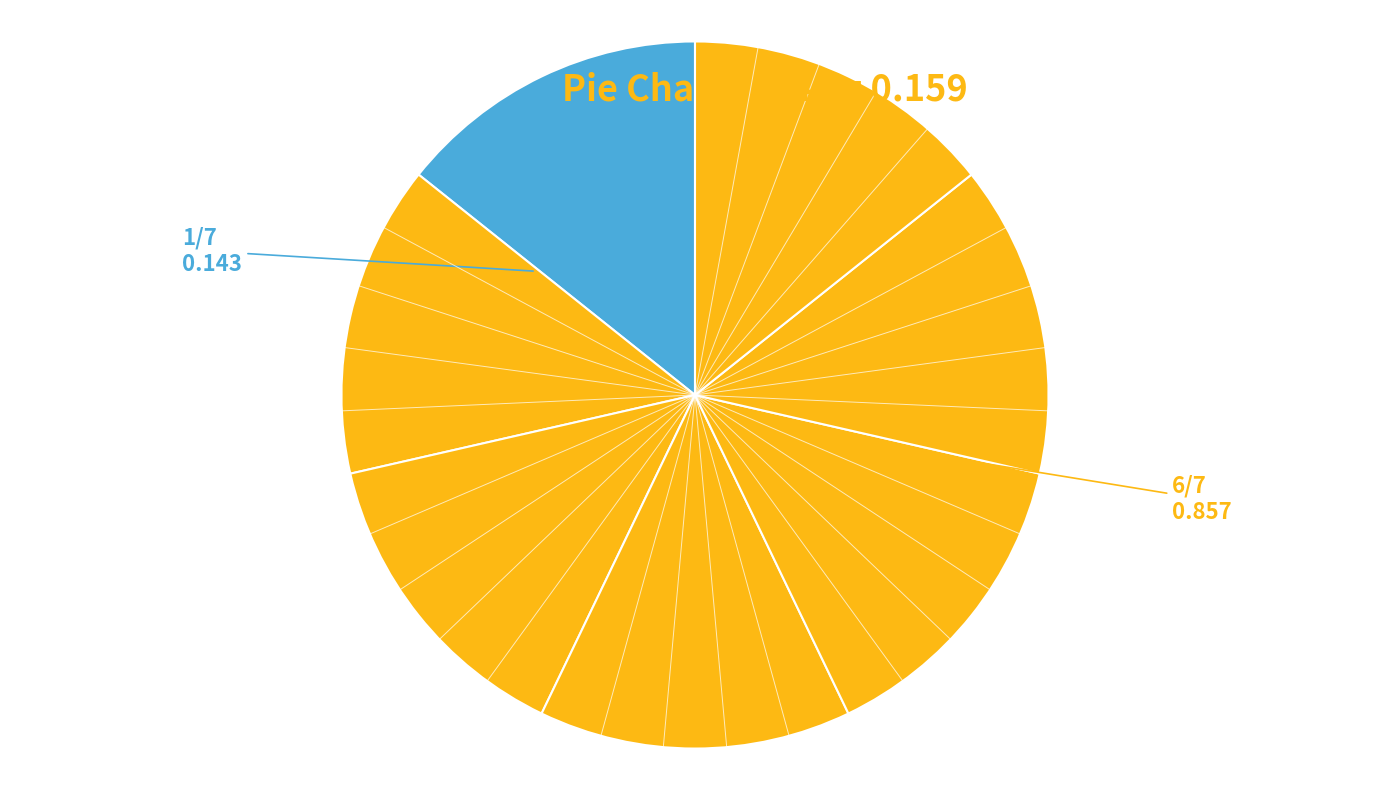

To the nearest percent, what is the average slice percentage?

14%